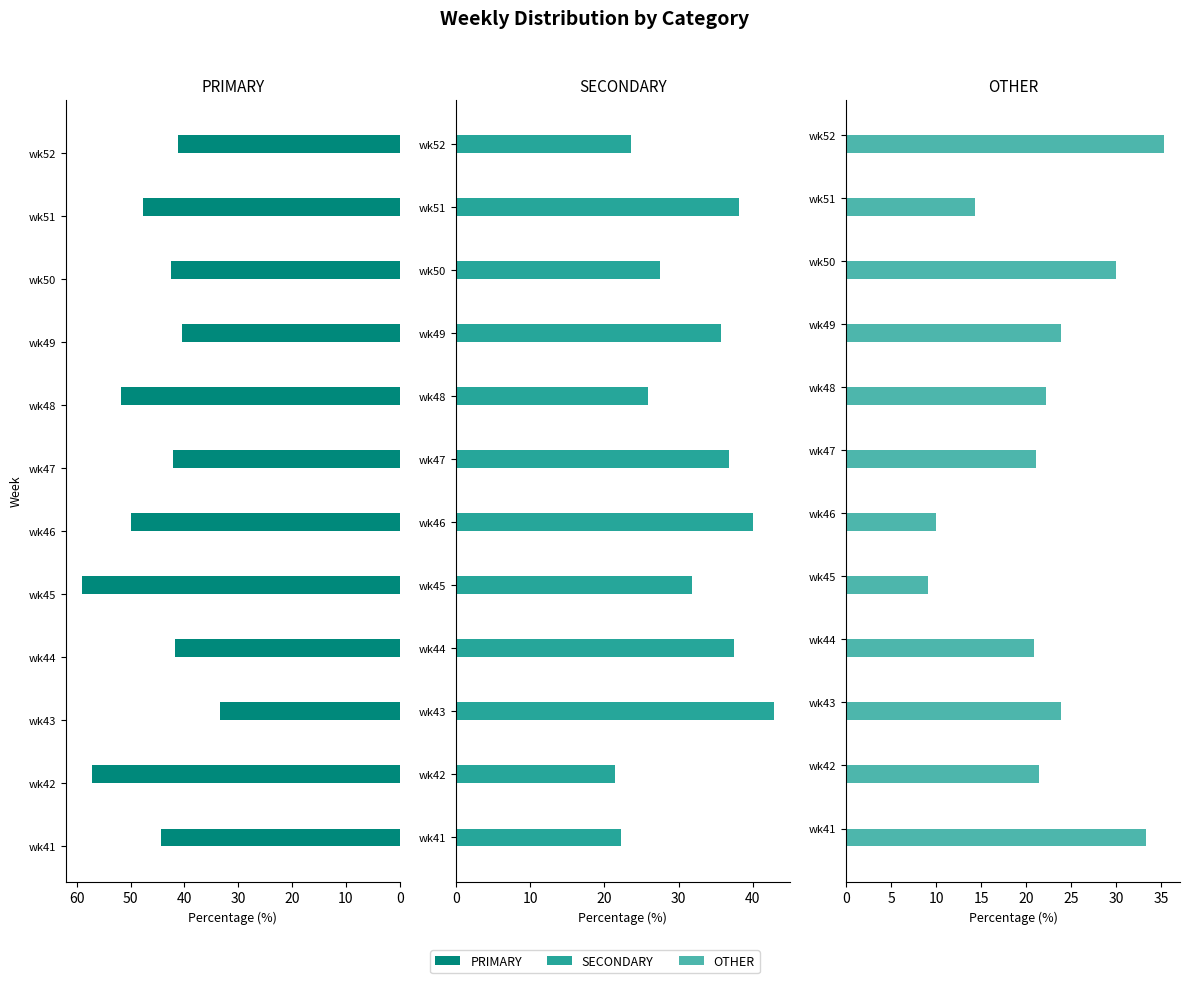

Is the value of OTHER at wk48 greater than the value of PRIMARY at wk42?

No